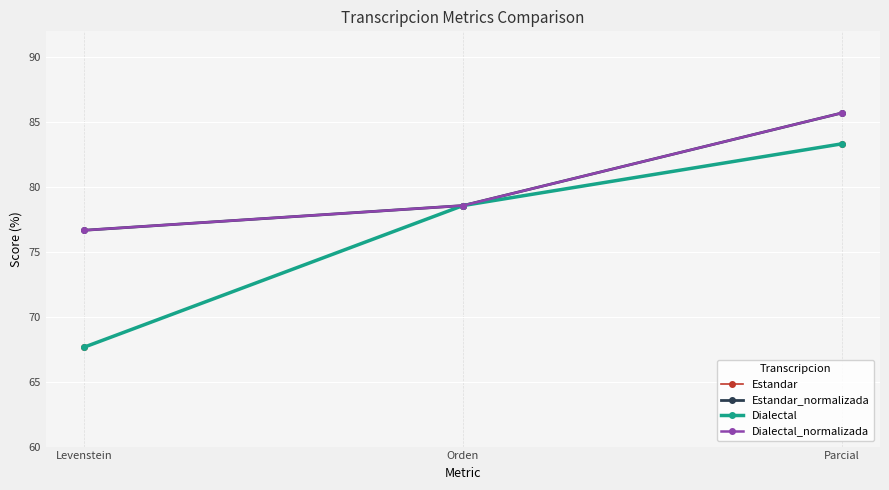

Does the chart have visible grid lines?

Yes